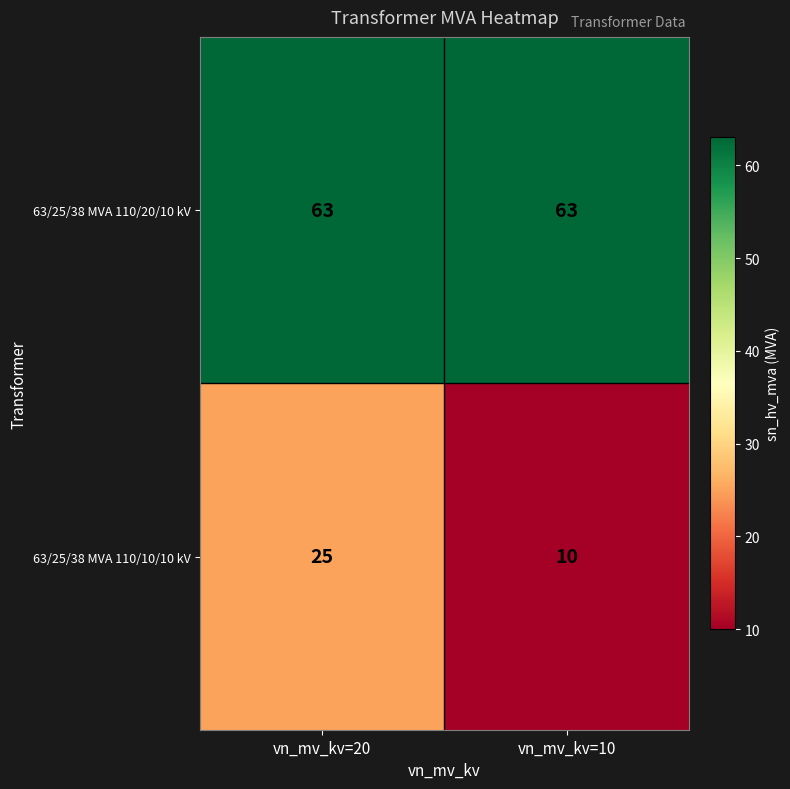

Reading left to right, extract all data points from this chart.

63/25/38 MVA 110/20/10 kV: vn_mv_kv=20=63	vn_mv_kv=10=63
63/25/38 MVA 110/10/10 kV: vn_mv_kv=20=25	vn_mv_kv=10=10